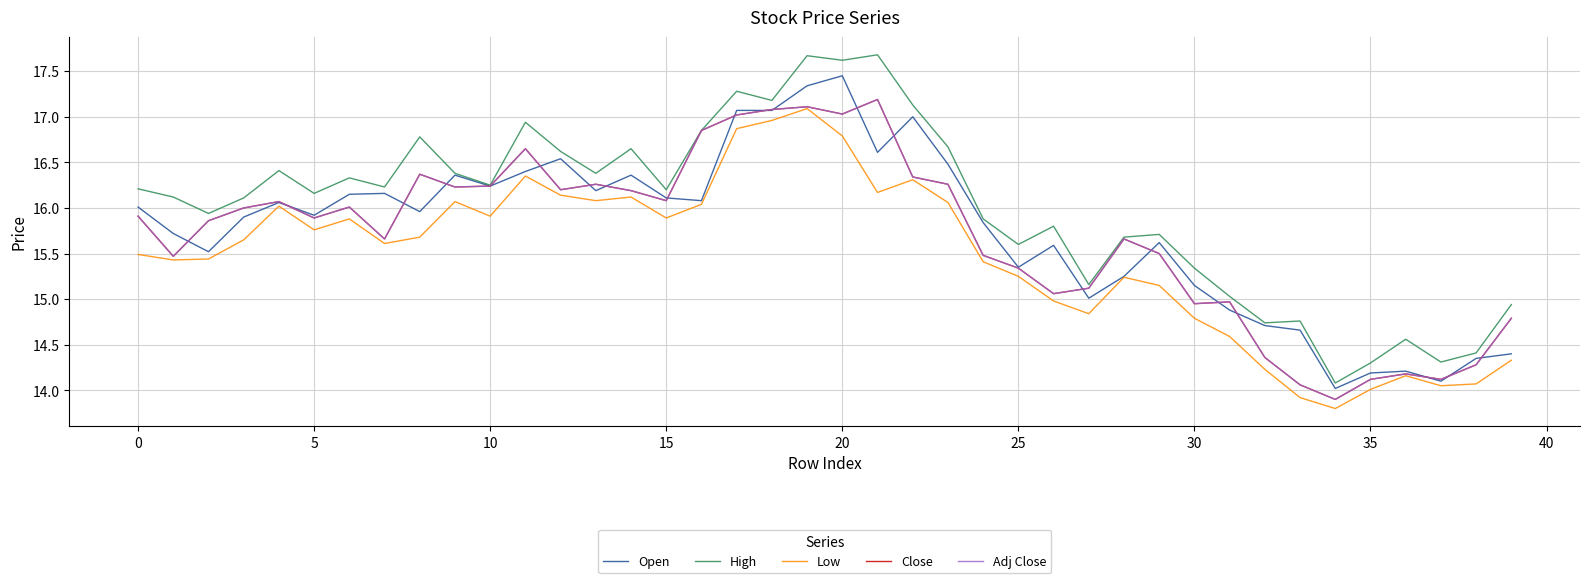

What is the maximum value shown in the chart?

17.7